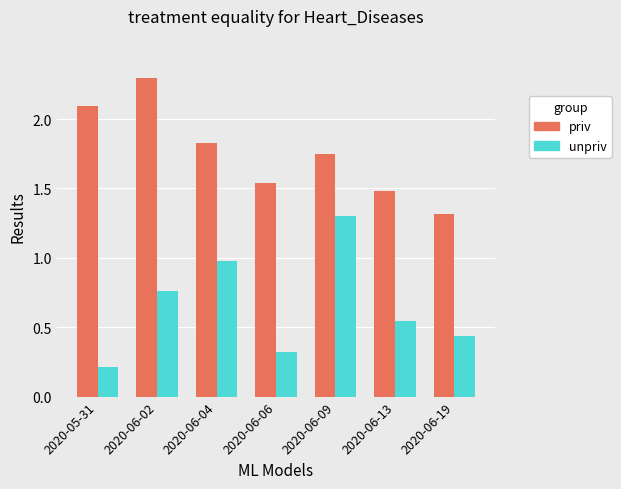

What is the sum of the unpriv values at 2020-06-09 and 2020-06-04?

2.3